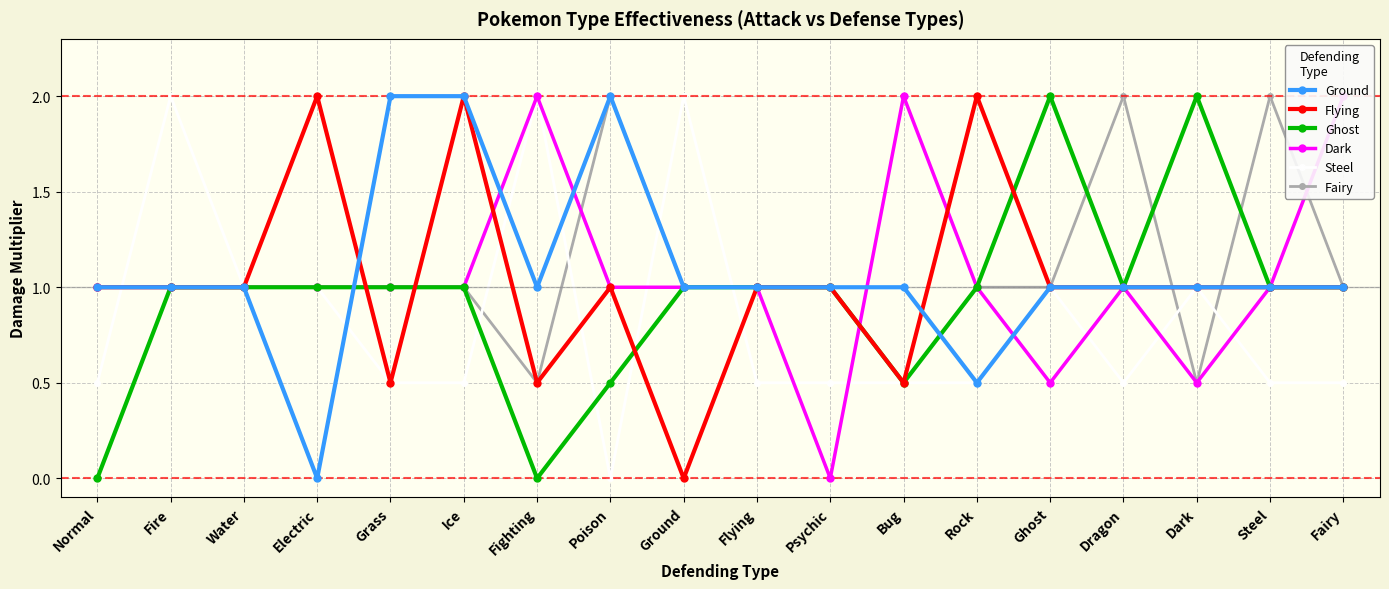

Reading right to left, what are all the values shown in this chart?

Ground: Fairy=1.0	Steel=1.0	Dark=1.0	Dragon=1.0	Ghost=1.0	Rock=0.5	Bug=1.0	Psychic=1.0	Flying=1.0	Ground=1.0	Poison=2.0	Fighting=1.0	Ice=2.0	Grass=2.0	Electric=0.0	Water=1.0	Fire=1.0	Normal=1.0
Flying: Fairy=1.0	Steel=1.0	Dark=1.0	Dragon=1.0	Ghost=1.0	Rock=2.0	Bug=0.5	Psychic=1.0	Flying=1.0	Ground=0.0	Poison=1.0	Fighting=0.5	Ice=2.0	Grass=0.5	Electric=2.0	Water=1.0	Fire=1.0	Normal=1.0
Ghost: Fairy=1.0	Steel=1.0	Dark=2.0	Dragon=1.0	Ghost=2.0	Rock=1.0	Bug=0.5	Psychic=1.0	Flying=1.0	Ground=1.0	Poison=0.5	Fighting=0.0	Ice=1.0	Grass=1.0	Electric=1.0	Water=1.0	Fire=1.0	Normal=0.0
Dark: Fairy=2.0	Steel=1.0	Dark=0.5	Dragon=1.0	Ghost=0.5	Rock=1.0	Bug=2.0	Psychic=0.0	Flying=1.0	Ground=1.0	Poison=1.0	Fighting=2.0	Ice=1.0	Grass=1.0	Electric=1.0	Water=1.0	Fire=1.0	Normal=1.0
Steel: Fairy=0.5	Steel=0.5	Dark=1.0	Dragon=0.5	Ghost=1.0	Rock=0.5	Bug=0.5	Psychic=0.5	Flying=0.5	Ground=2.0	Poison=0.0	Fighting=2.0	Ice=0.5	Grass=0.5	Electric=1.0	Water=1.0	Fire=2.0	Normal=0.5
Fairy: Fairy=1.0	Steel=2.0	Dark=0.5	Dragon=2.0	Ghost=1.0	Rock=1.0	Bug=0.5	Psychic=1.0	Flying=1.0	Ground=1.0	Poison=2.0	Fighting=0.5	Ice=1.0	Grass=1.0	Electric=1.0	Water=1.0	Fire=1.0	Normal=1.0